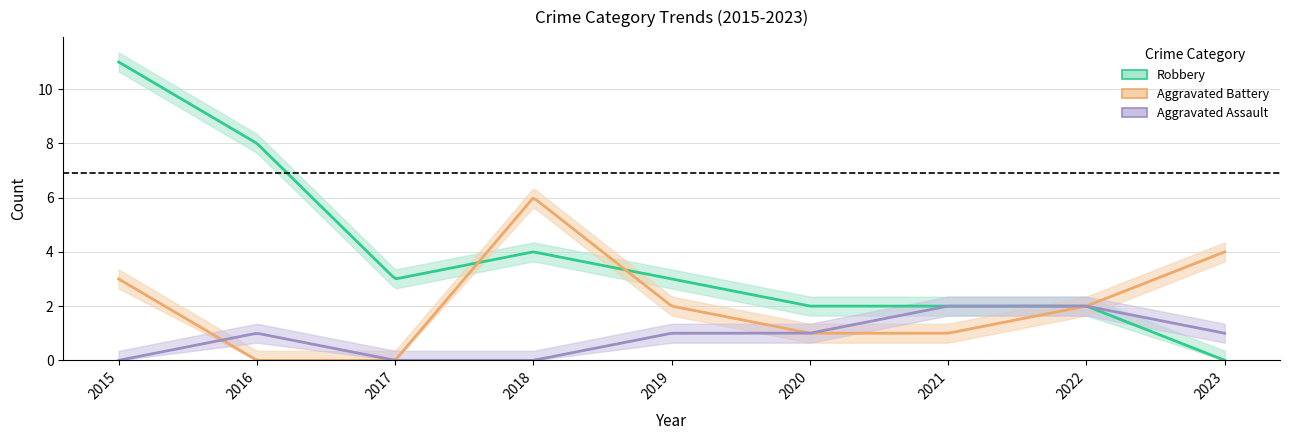

What is the difference between the highest and lowest values at 2015?

14